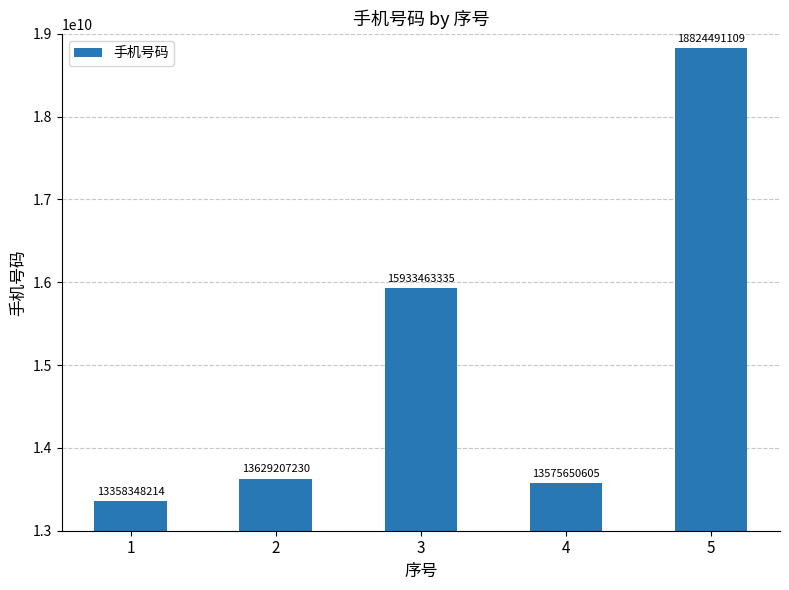

How many data points are less than 13629207230?

2